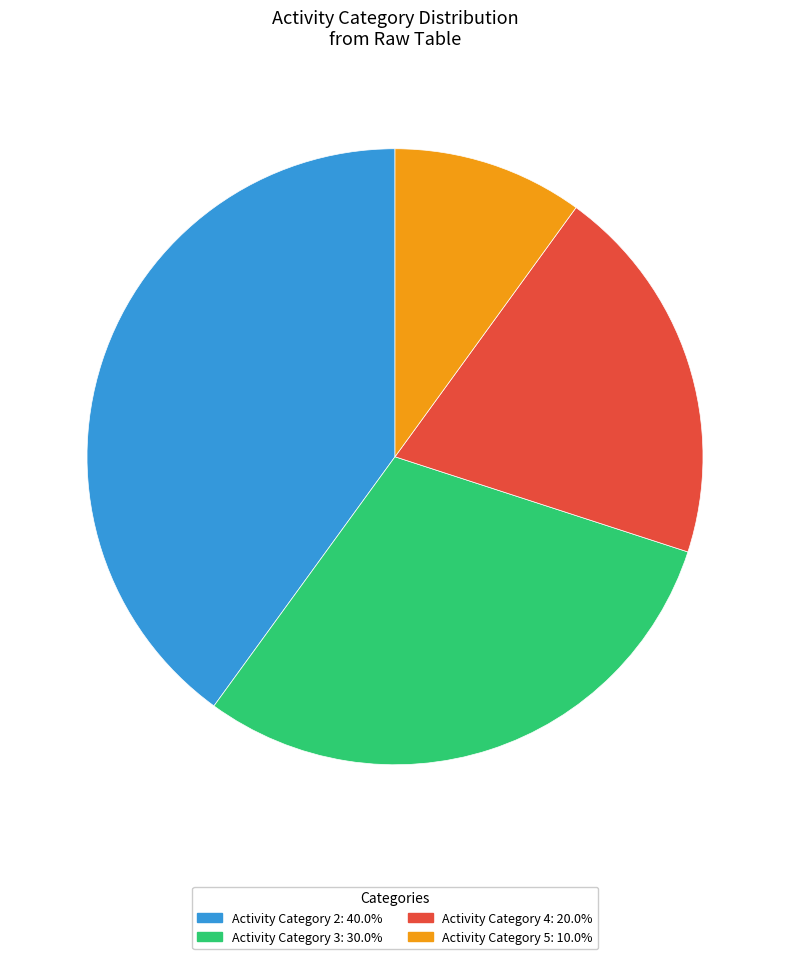

Does any single category account for the majority?

No